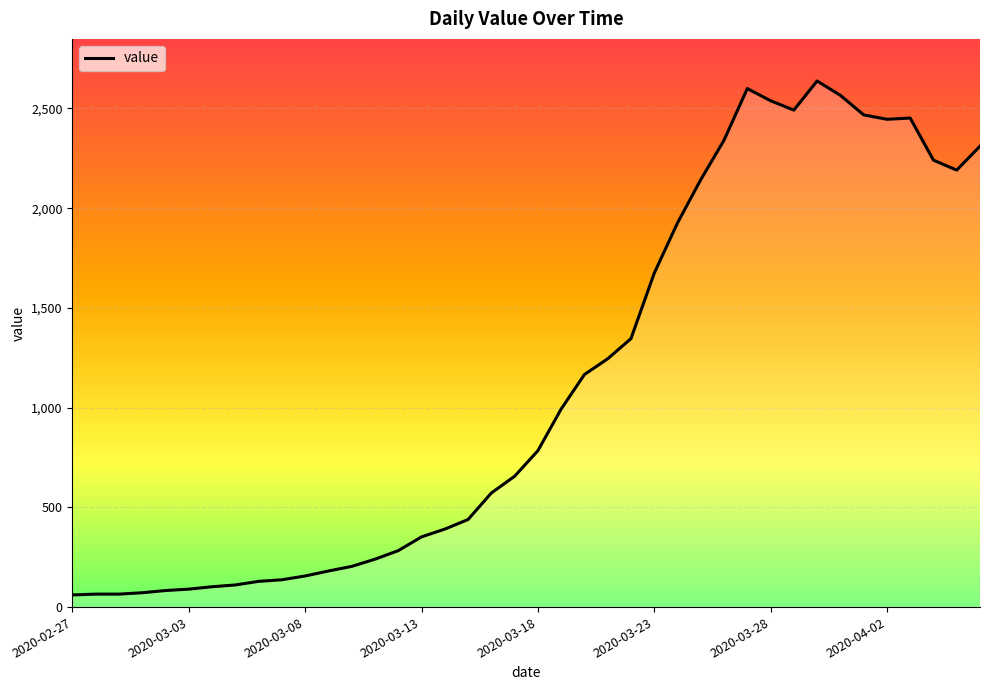

What is the difference between the maximum and minimum values?

2577